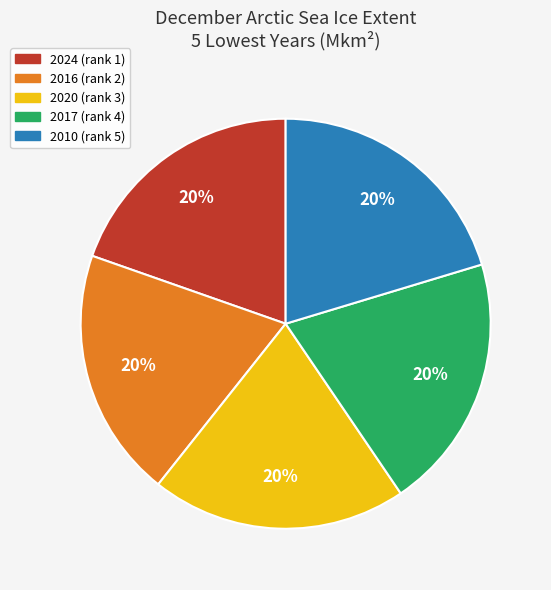

How many slices are in this pie chart?

5